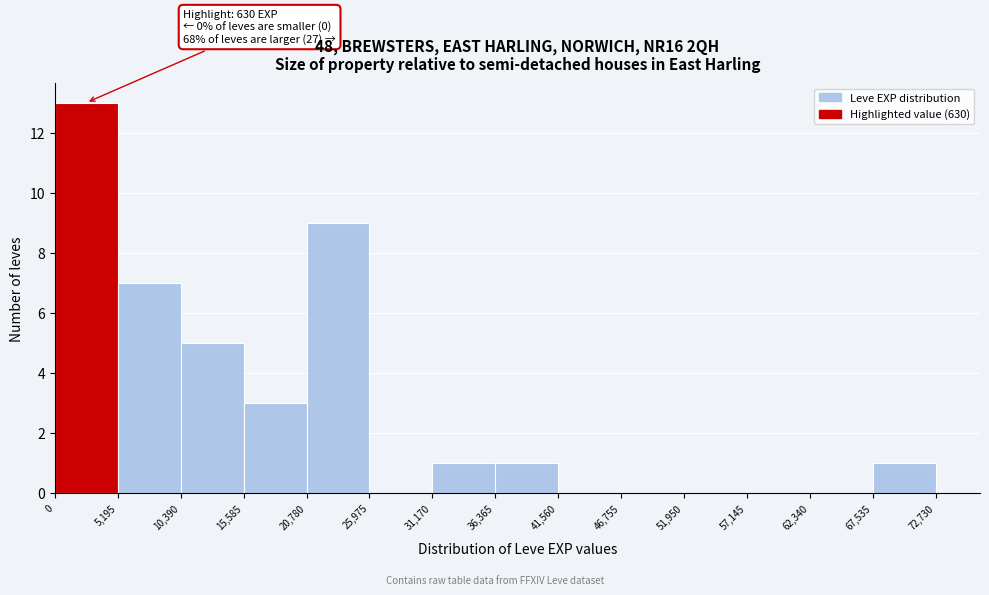

Over which range of the x-axis is the bar tallest?

0 to 5,195